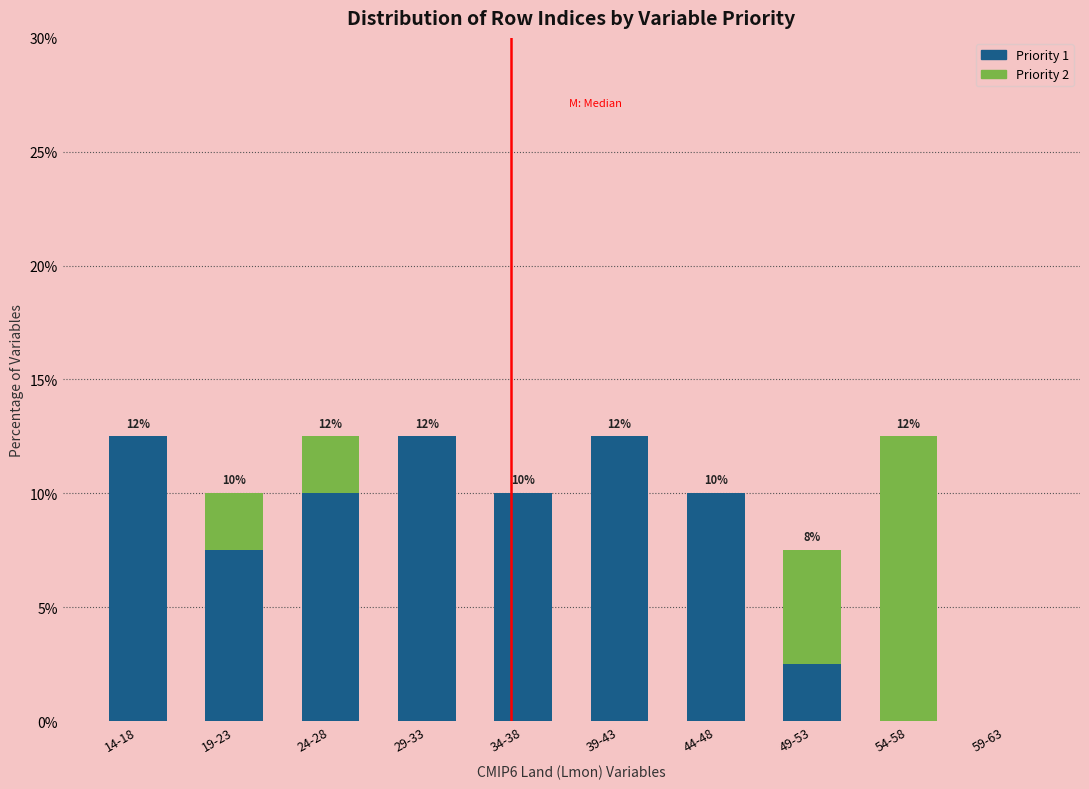

The Priority 1 series shows 2.5 at 49-53. True or false?

True